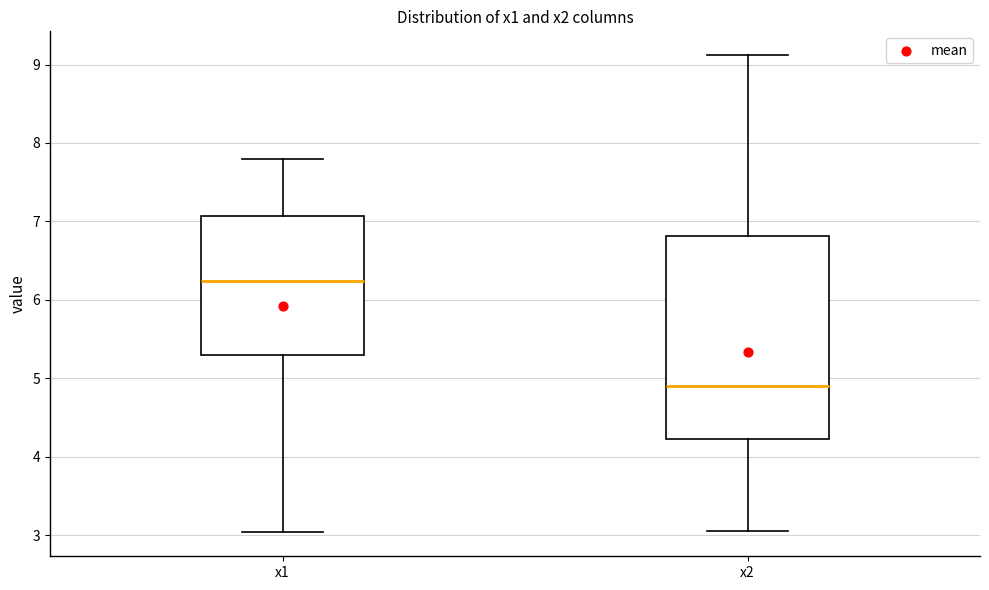

Reading left to right, transcribe this box plot: for each box, give where its median line is, the range the box spans, and where its two whiskers end, as read against the y-axis. The values are not printed on the chart, so give them approximately, as read against the axis.

x1: median 6.2, box 5.3 to 7.1, whiskers 3.0 to 7.8
x2: median 4.9, box 4.2 to 6.8, whiskers 3.1 to 9.1